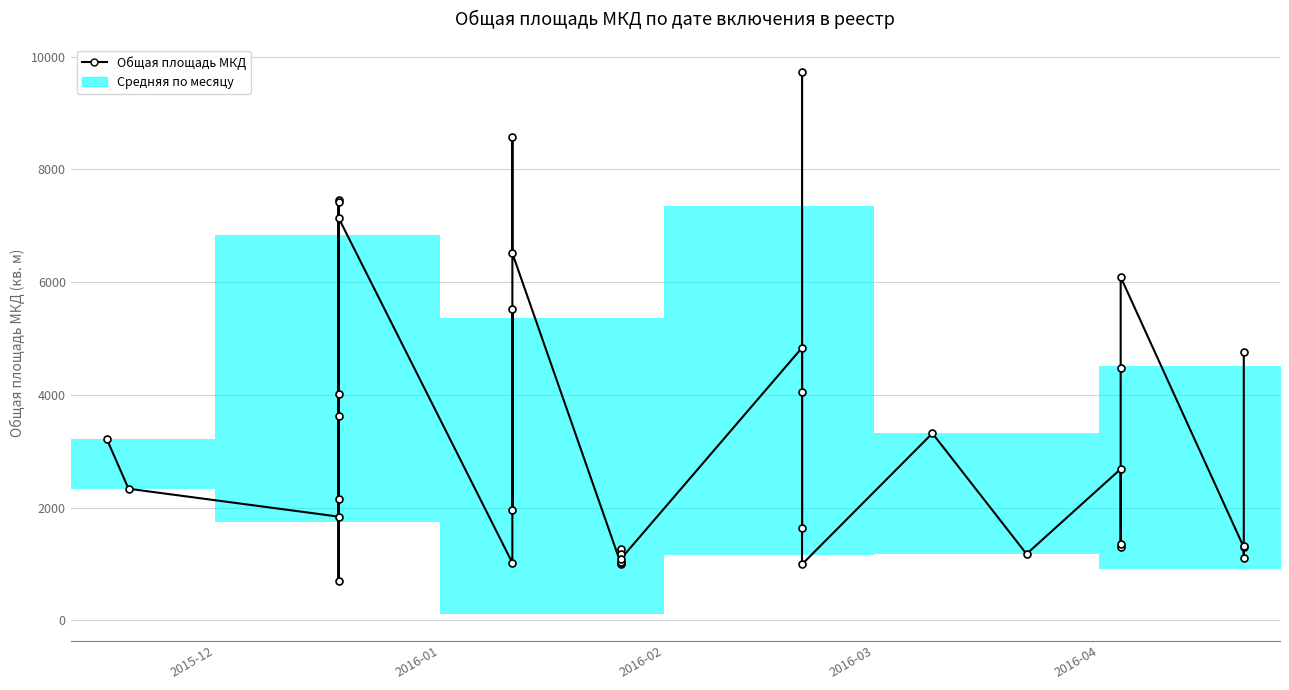

What is the sum of all values?

120290.3